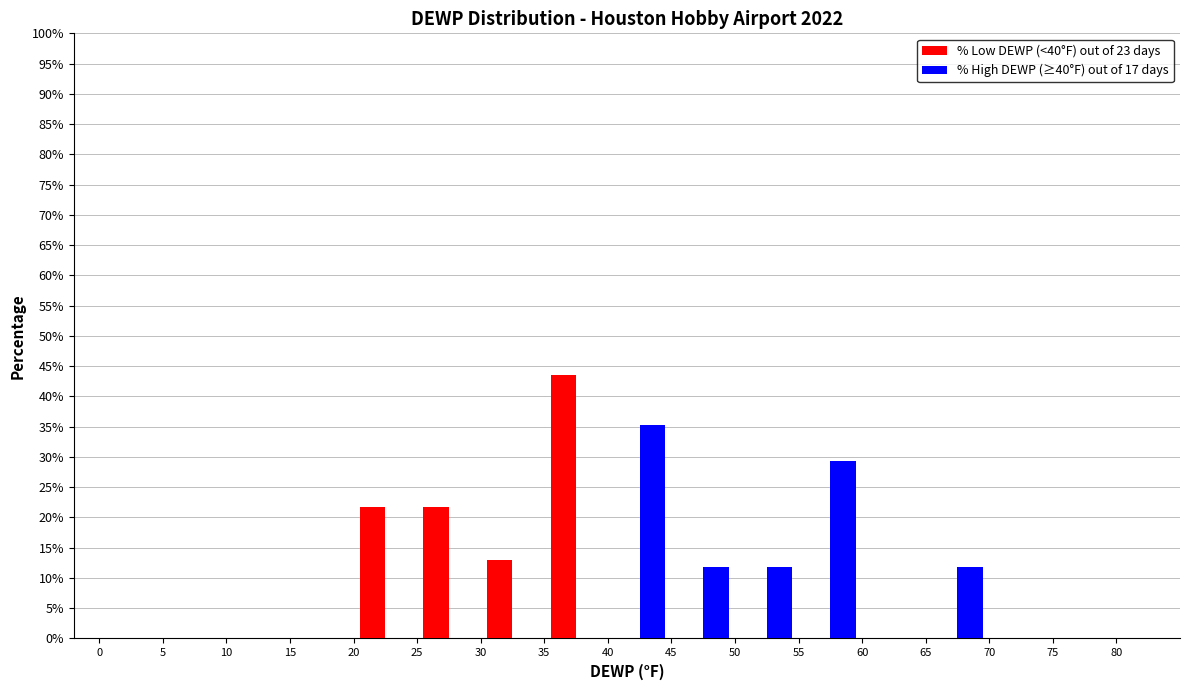

Reading left to right, list every range on the x-axis with the height of the bar of each series over it. The values are not printed on the chart, so give them approximately, as read against the axis.

0 to 5: % Low DEWP (<40°F) out of 23 days=0	% High DEWP (≥40°F) out of 17 days=0
5 to 10: % Low DEWP (<40°F) out of 23 days=0	% High DEWP (≥40°F) out of 17 days=0
10 to 15: % Low DEWP (<40°F) out of 23 days=0	% High DEWP (≥40°F) out of 17 days=0
15 to 20: % Low DEWP (<40°F) out of 23 days=0	% High DEWP (≥40°F) out of 17 days=0
20 to 25: % Low DEWP (<40°F) out of 23 days=21.5	% High DEWP (≥40°F) out of 17 days=0
25 to 30: % Low DEWP (<40°F) out of 23 days=21.5	% High DEWP (≥40°F) out of 17 days=0
30 to 35: % Low DEWP (<40°F) out of 23 days=13.0	% High DEWP (≥40°F) out of 17 days=0
35 to 40: % Low DEWP (<40°F) out of 23 days=43.5	% High DEWP (≥40°F) out of 17 days=0
40 to 45: % Low DEWP (<40°F) out of 23 days=0	% High DEWP (≥40°F) out of 17 days=35.5
45 to 50: % Low DEWP (<40°F) out of 23 days=0	% High DEWP (≥40°F) out of 17 days=12.0
50 to 55: % Low DEWP (<40°F) out of 23 days=0	% High DEWP (≥40°F) out of 17 days=12.0
55 to 60: % Low DEWP (<40°F) out of 23 days=0	% High DEWP (≥40°F) out of 17 days=29.5
60 to 65: % Low DEWP (<40°F) out of 23 days=0	% High DEWP (≥40°F) out of 17 days=0
65 to 70: % Low DEWP (<40°F) out of 23 days=0	% High DEWP (≥40°F) out of 17 days=12.0
70 to 75: % Low DEWP (<40°F) out of 23 days=0	% High DEWP (≥40°F) out of 17 days=0
75 to 80: % Low DEWP (<40°F) out of 23 days=0	% High DEWP (≥40°F) out of 17 days=0